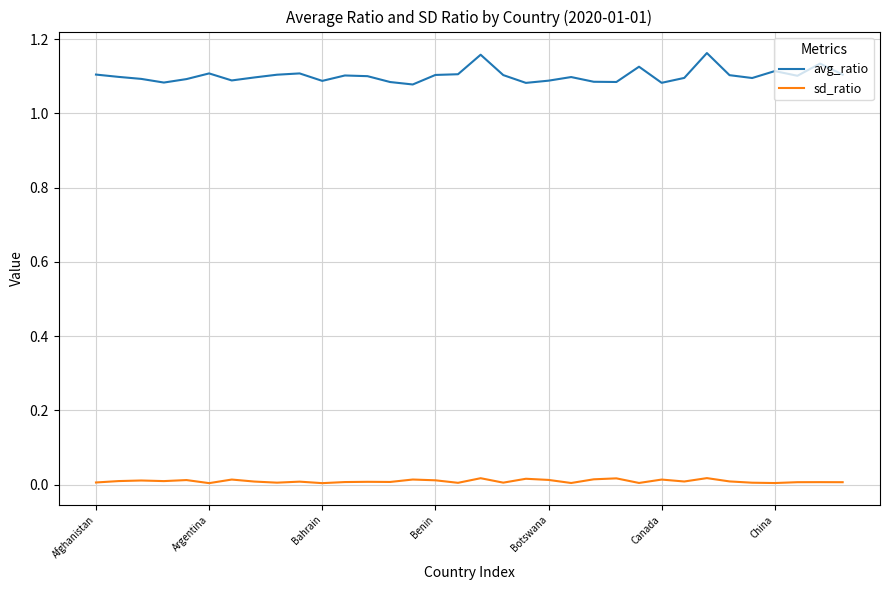

Which series has the largest total across all categories?

avg_ratio